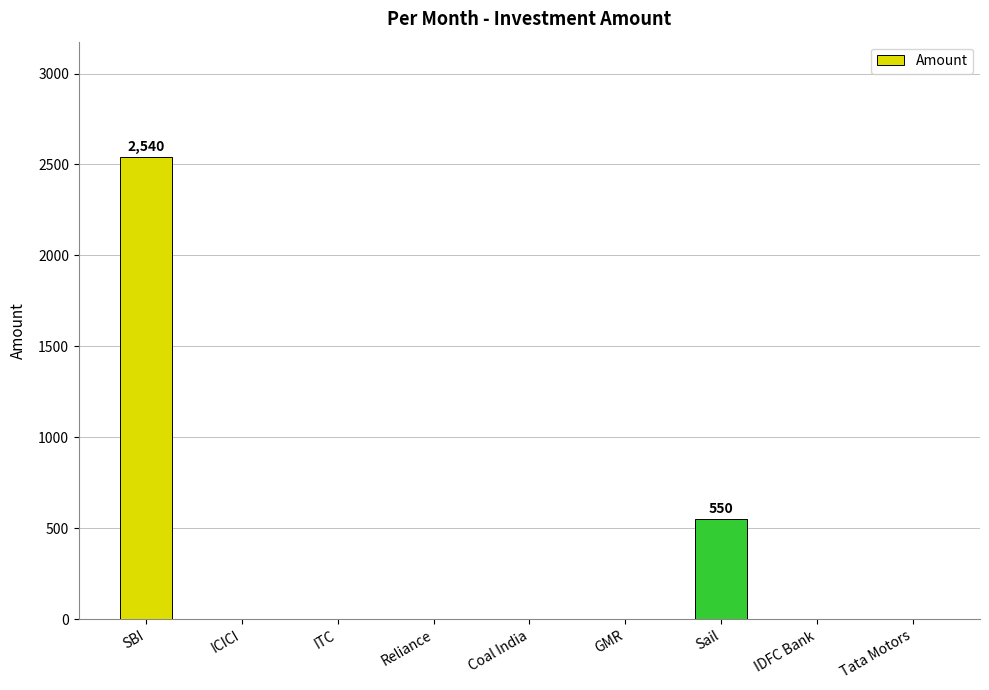

The chart shows a value of 1695 at Tata Motors. True or false?

False